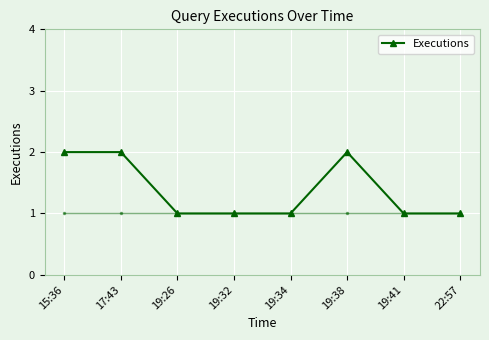

True or false: the data shows 1 at 19:26.

True